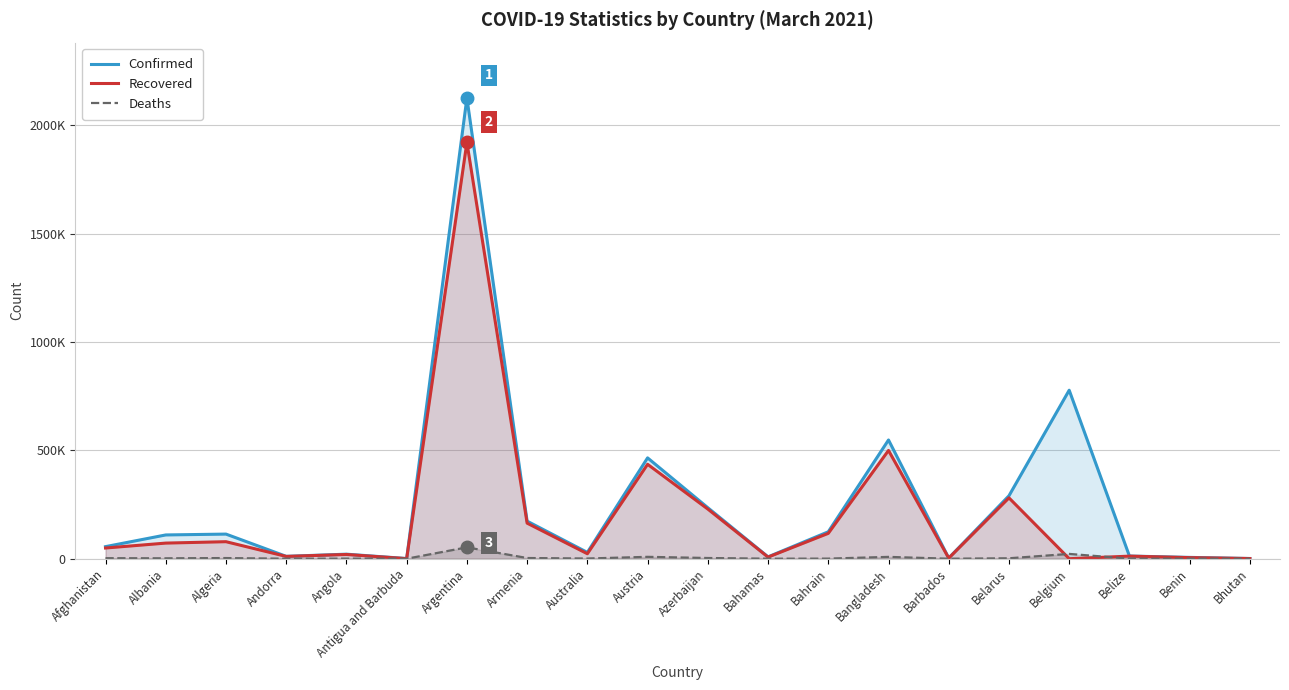

Does the chart have visible grid lines?

Yes